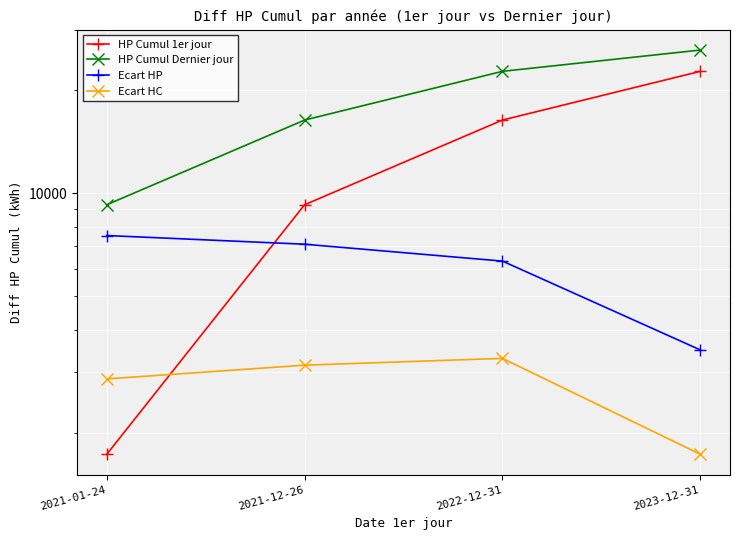

How many series are shown in this chart?

4